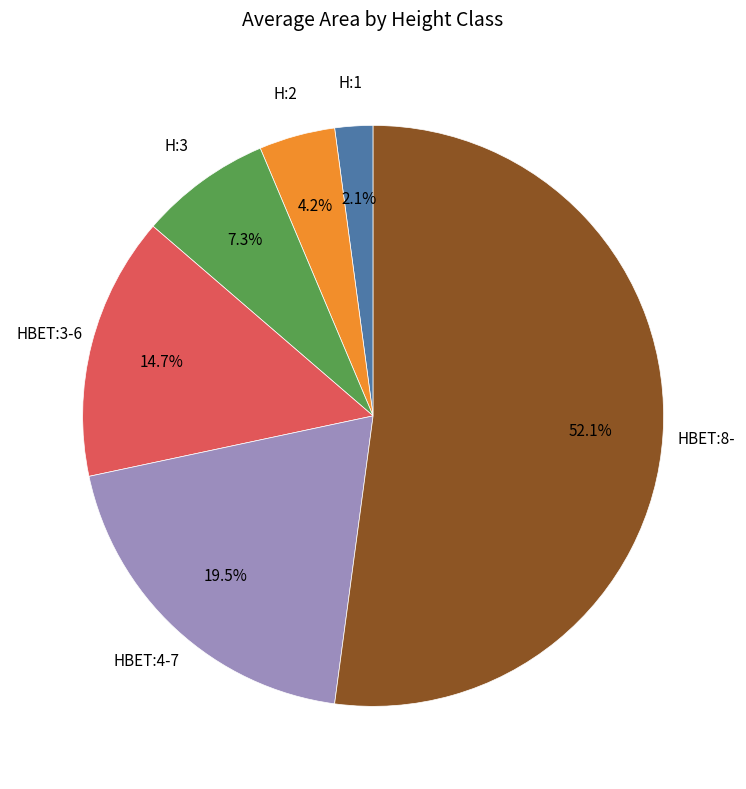

Does any single category account for the majority?

Yes